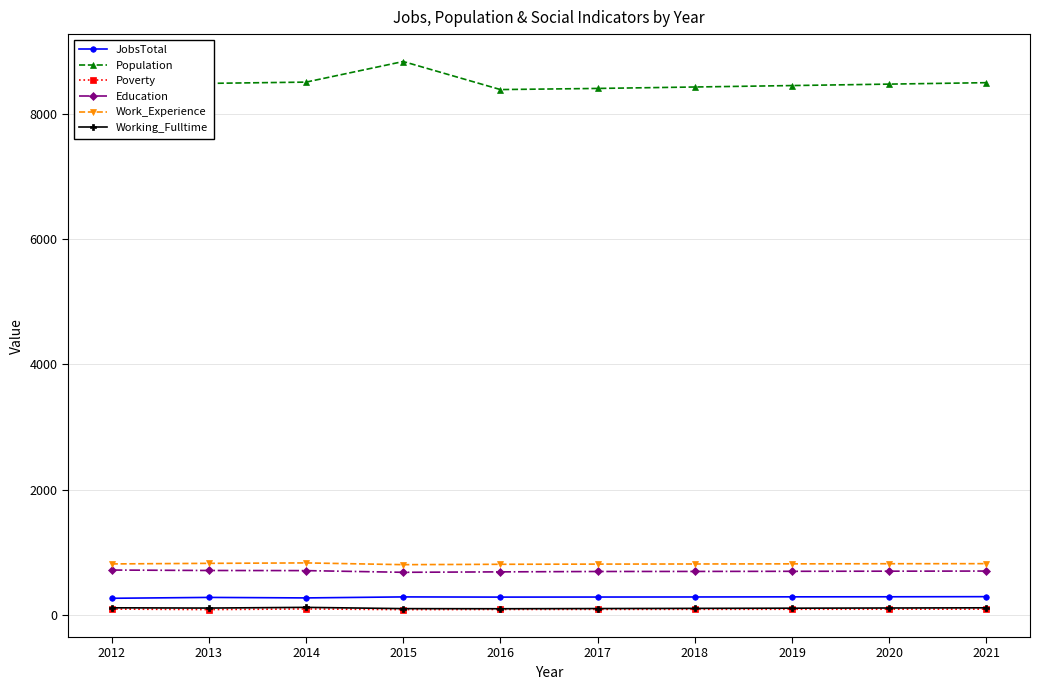

What is the difference between the highest and lowest values at 2016?

8303